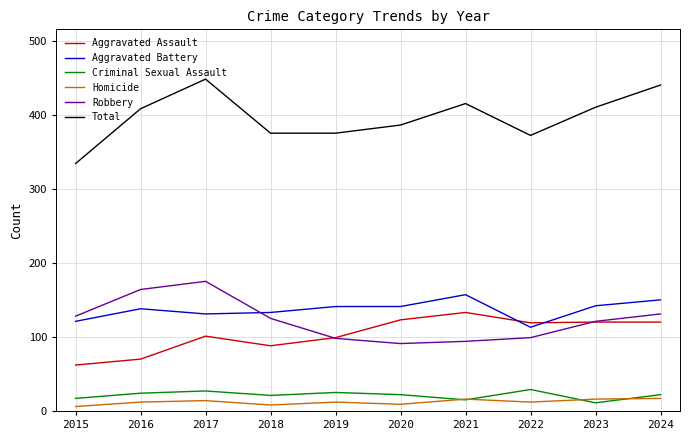

What is the maximum value for Aggravated Battery?

157